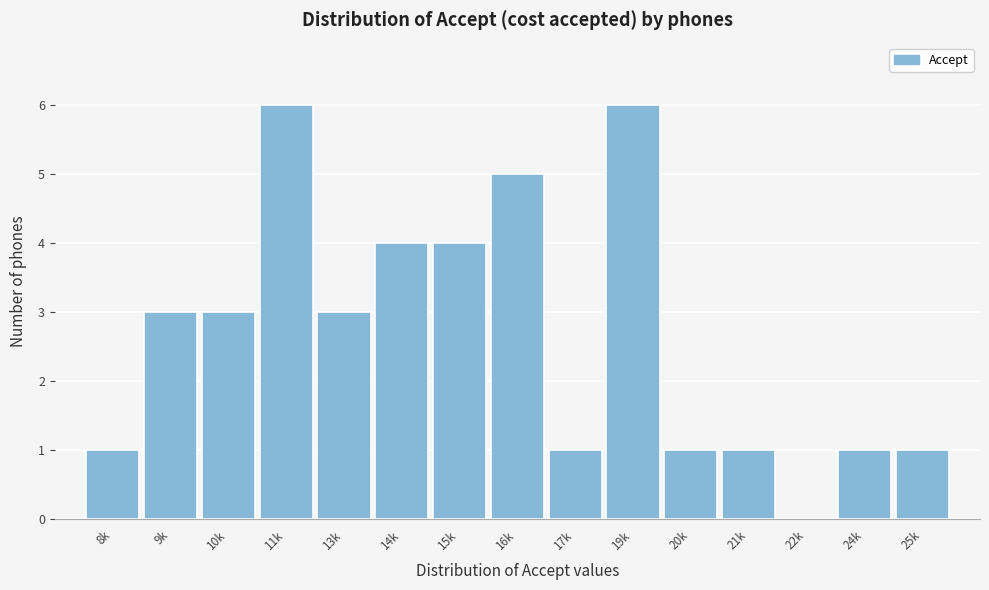

Reading left to right, extract all data points from this chart.

8k=1	9k=3	10k=3	11k=6	13k=3	14k=4	15k=4	16k=5	17k=1	19k=6	20k=1	21k=1	22k=0	24k=1	25k=1